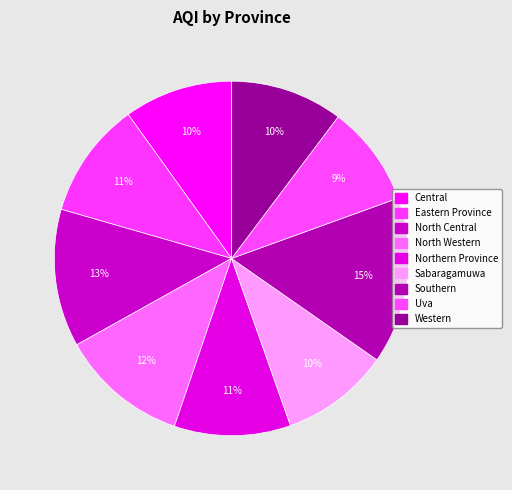

How many slices are in this pie chart?

9